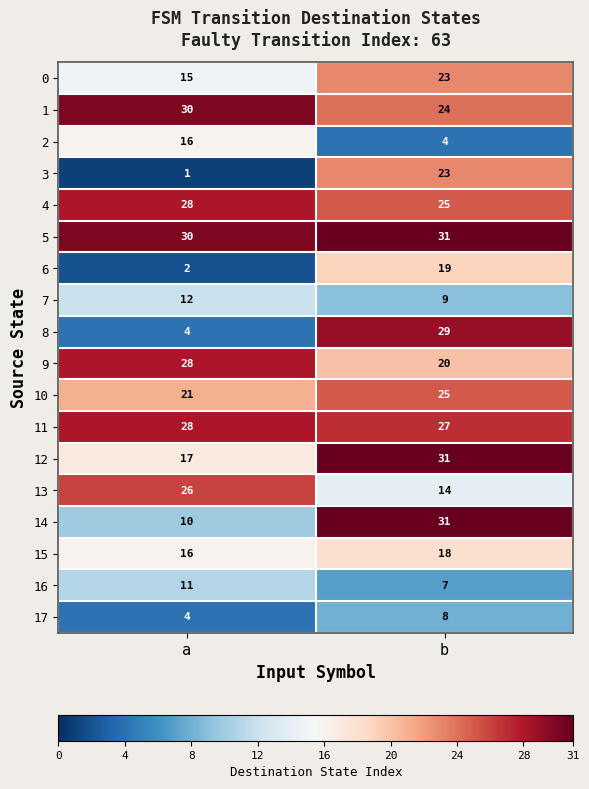

At how many categories does at least one series exceed 29?

2